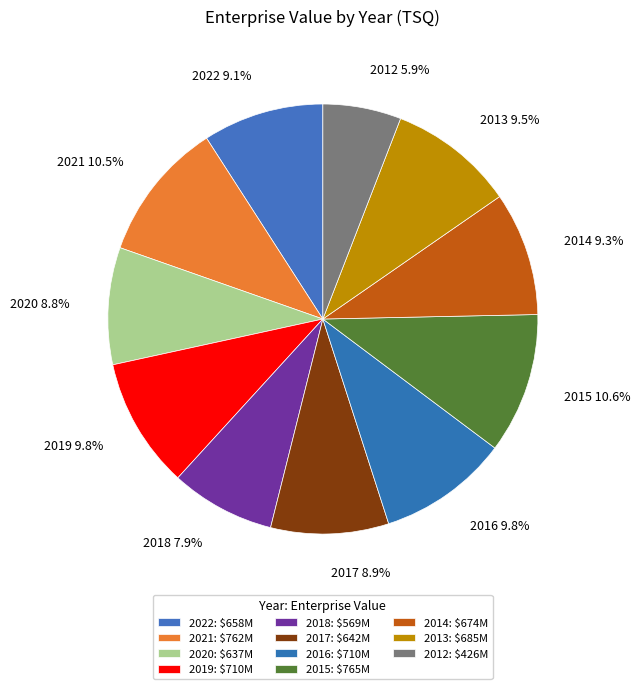

How many slices are in this pie chart?

11